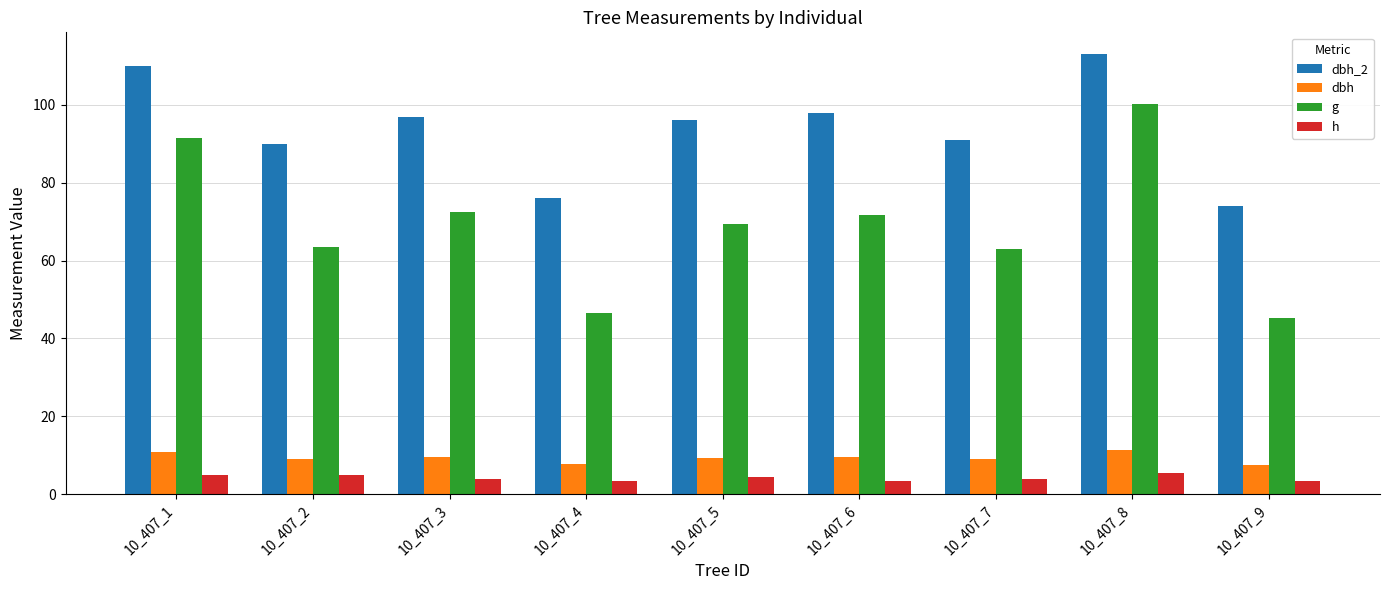

What is the difference between the maximum and minimum values in the g series?

54.9